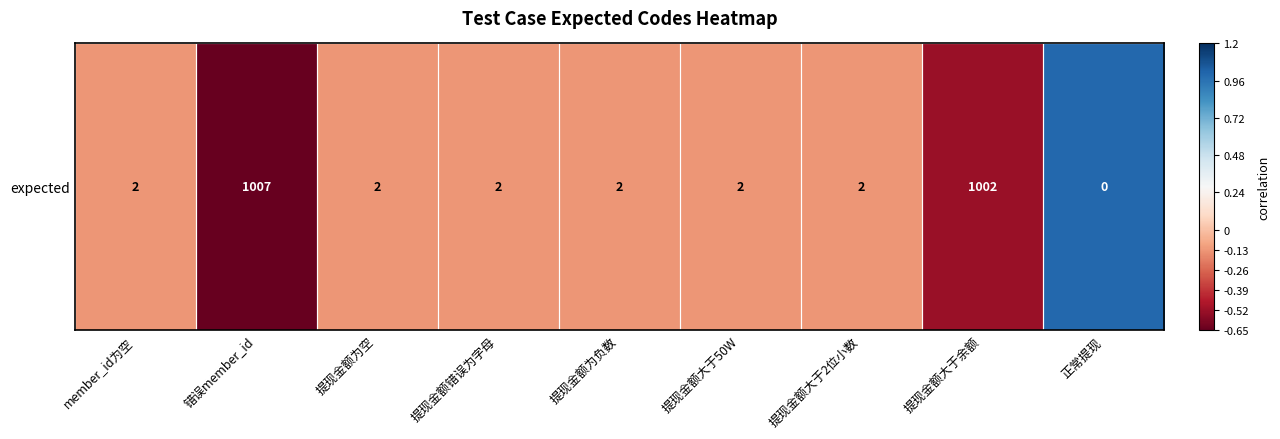

True or false: the data shows -0.1 at 提现金额大于2位小数.

True